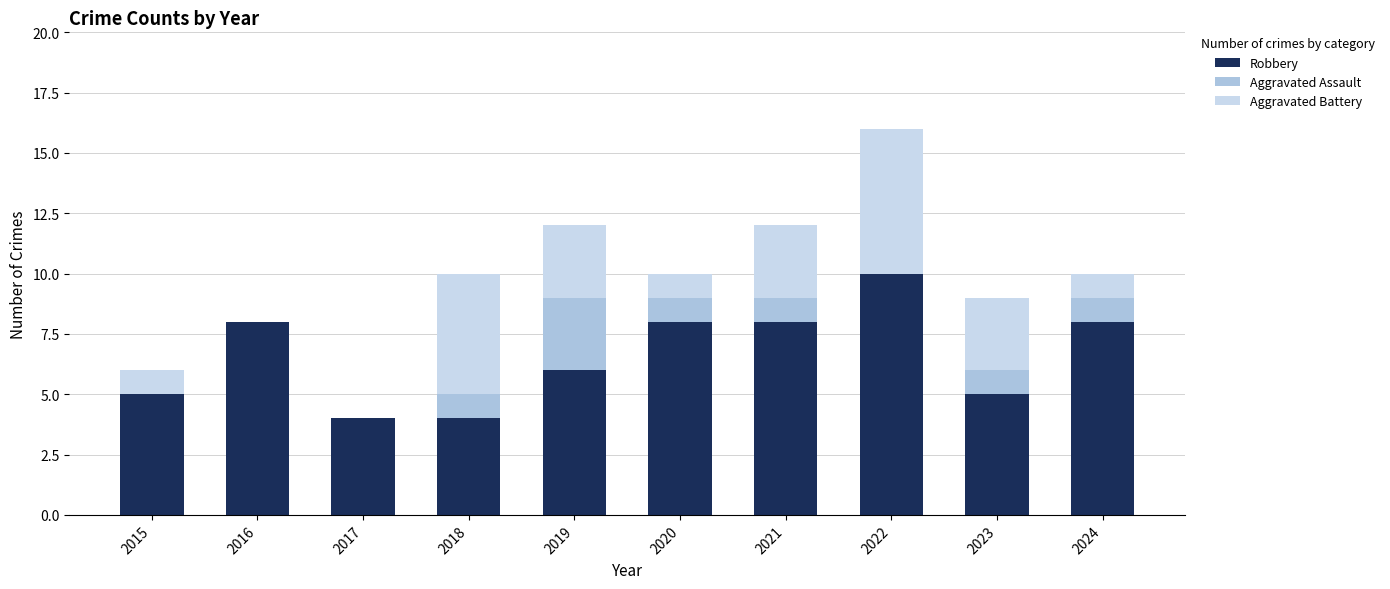

Are the bars grouped side by side (vs. stacked)?

No